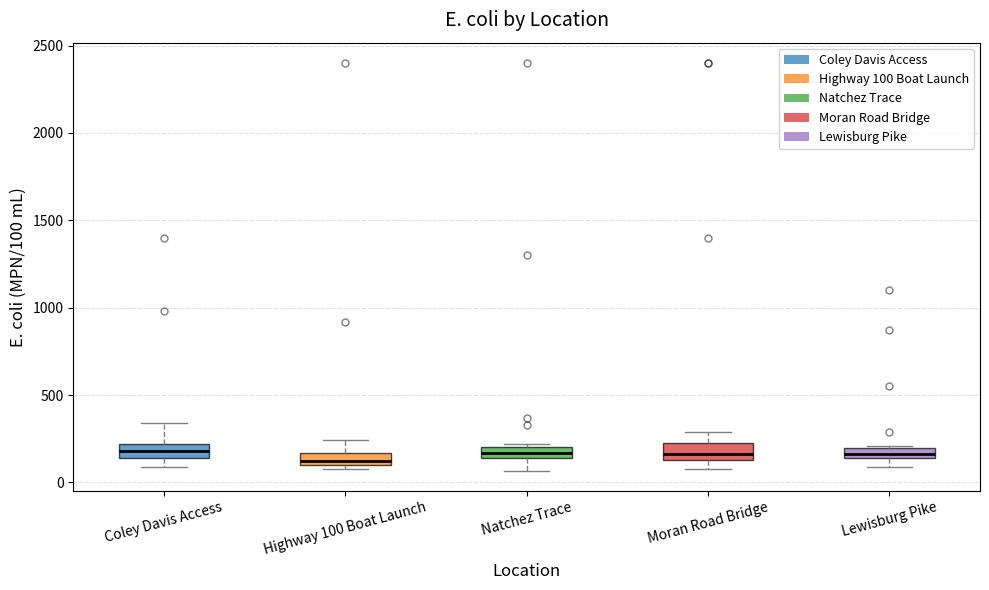

Where is the upper edge of the box for Natchez Trace on the y-axis? The values are not printed on the chart, so give them approximately, as read against the axis.

200